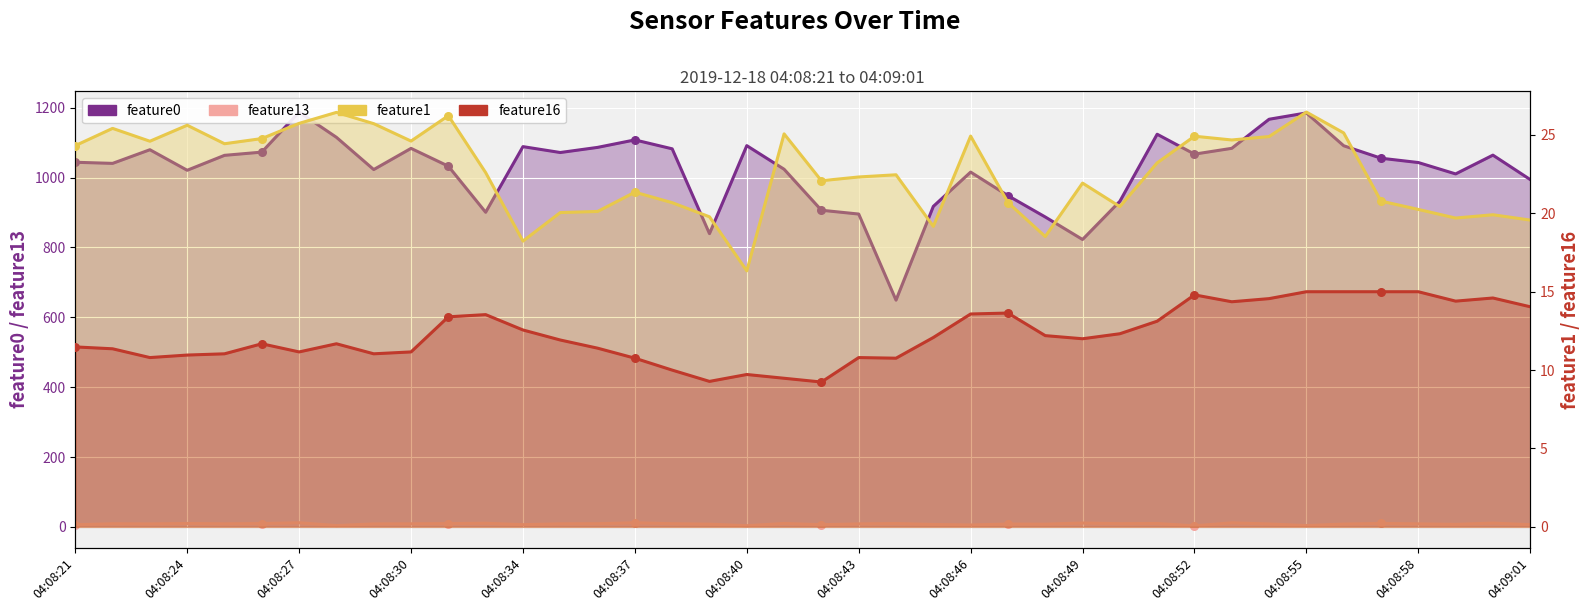

What is the total value across all series at 34?

1139.1